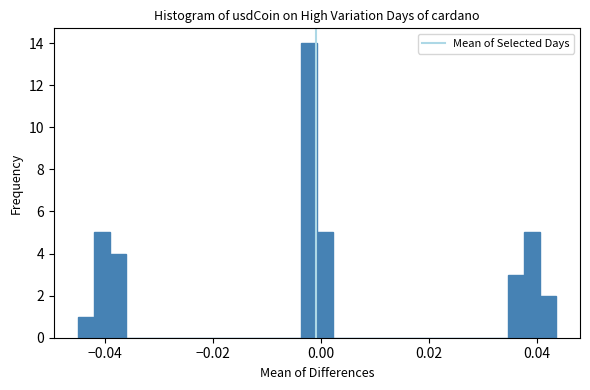

Read against the x-axis, roughly where is the centre of the tallest bar?

-0.002